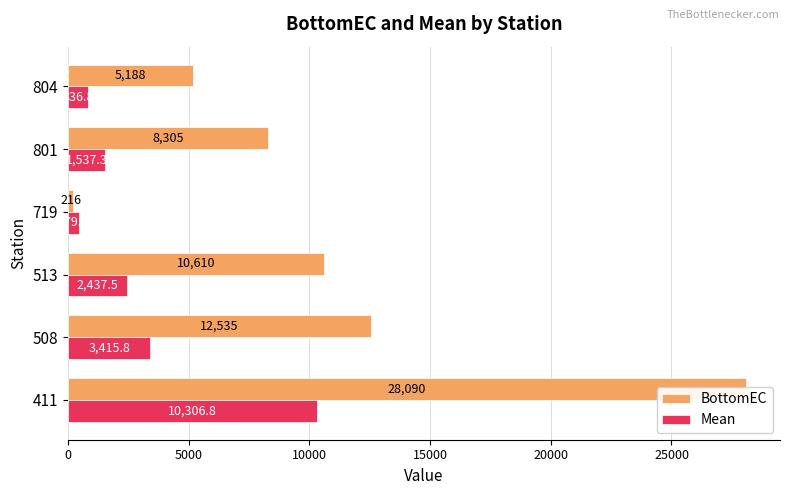

Count the number of categories in the chart.

6